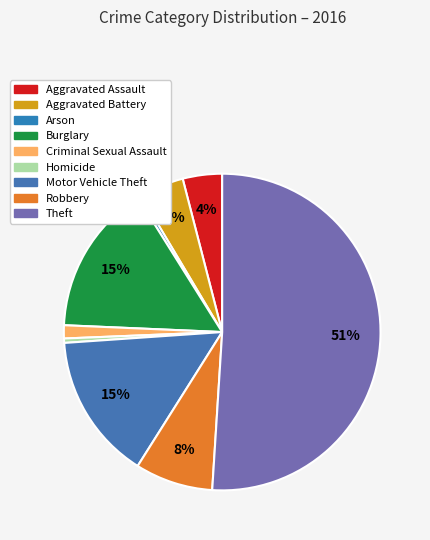

Combined, do Homicide and Motor Vehicle Theft account for over 50%?

No